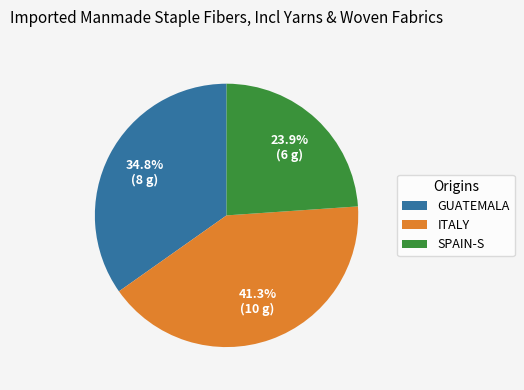

Is there a majority slice in this chart?

No